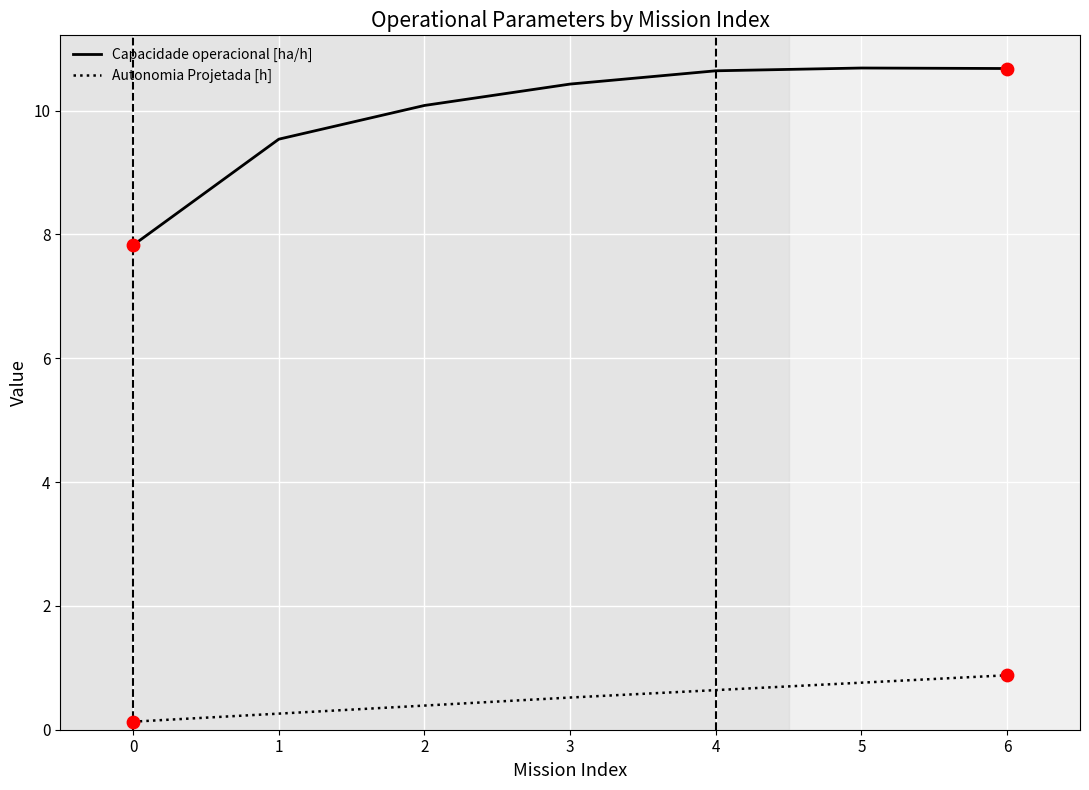

What is the total value across all series at 0?

8.0